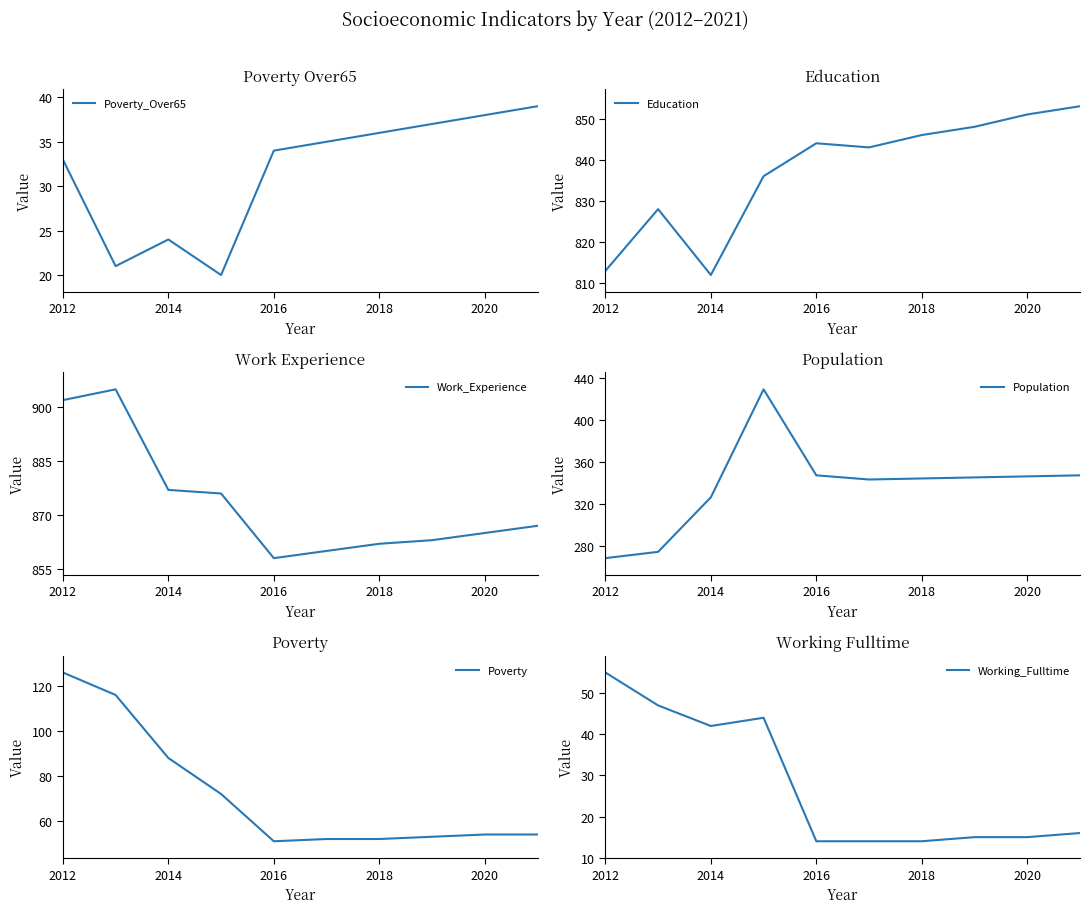

What is the lowest value of the Poverty_Over65 series?

20